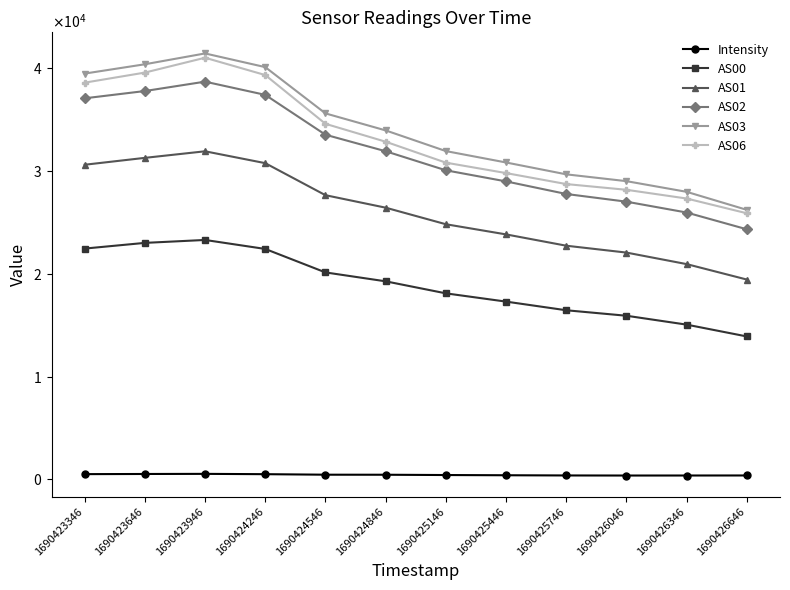

Reading right to left, list all the values displayed in this chart.

Intensity: 1690426646=387.3	1690426346=383.4	1690426046=381.1	1690425746=388.4	1690425446=407.8	1690425146=429.0	1690424846=457.6	1690424546=461.7	1690424246=512.3	1690423946=542.9	1690423646=531.6	1690423346=516.7
AS00: 1690426646=13909.0	1690426346=15059.0	1690426046=15924.0	1690425746=16458.0	1690425446=17299.0	1690425146=18103.0	1690424846=19273.0	1690424546=20139.0	1690424246=22422.0	1690423946=23297.0	1690423646=23012.0	1690423346=22458.0
AS01: 1690426646=19444.0	1690426346=20947.0	1690426046=22068.0	1690425746=22737.0	1690425446=23837.0	1690425146=24826.0	1690424846=26437.0	1690424546=27651.0	1690424246=30768.0	1690423946=31922.0	1690423646=31283.0	1690423346=30613.0
AS02: 1690426646=24333.0	1690426346=25965.0	1690426046=27020.0	1690425746=27769.0	1690425446=28993.0	1690425146=30073.0	1690424846=31926.0	1690424546=33534.0	1690424246=37411.0	1690423946=38696.0	1690423646=37783.0	1690423346=37076.0
AS03: 1690426646=26224.0	1690426346=27978.0	1690426046=29016.0	1690425746=29680.0	1690425446=30833.0	1690425146=31942.0	1690424846=33953.0	1690424546=35608.0	1690424246=40110.0	1690423946=41441.0	1690423646=40387.0	1690423346=39481.0
AS06: 1690426646=25891.0	1690426346=27327.0	1690426046=28176.0	1690425746=28733.0	1690425446=29802.0	1690425146=30816.0	1690424846=32853.0	1690424546=34595.0	1690424246=39338.0	1690423946=41023.0	1690423646=39578.0	1690423346=38598.0